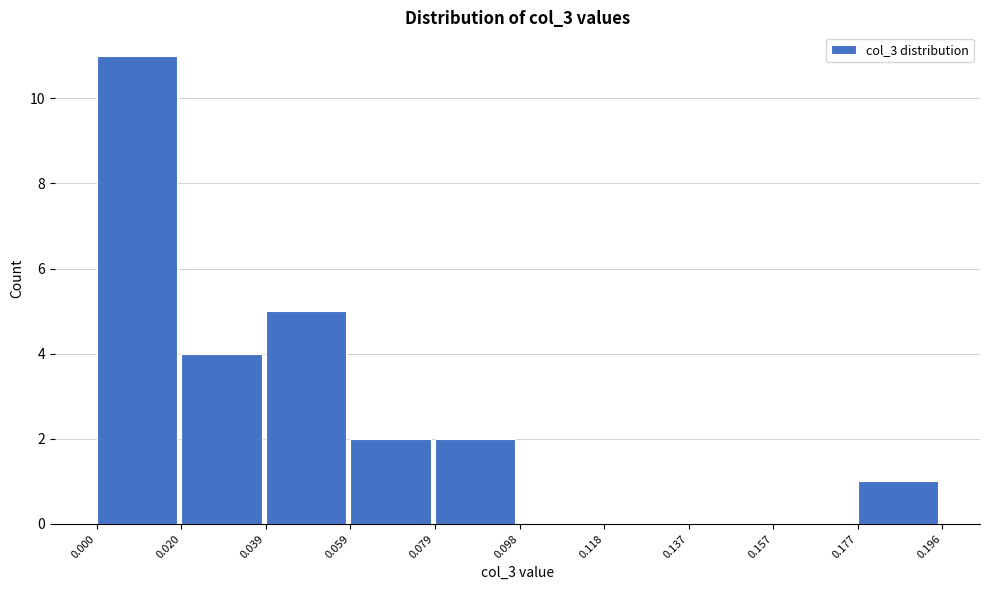

Which range on the x-axis has the tallest bar?

0.000 to 0.020